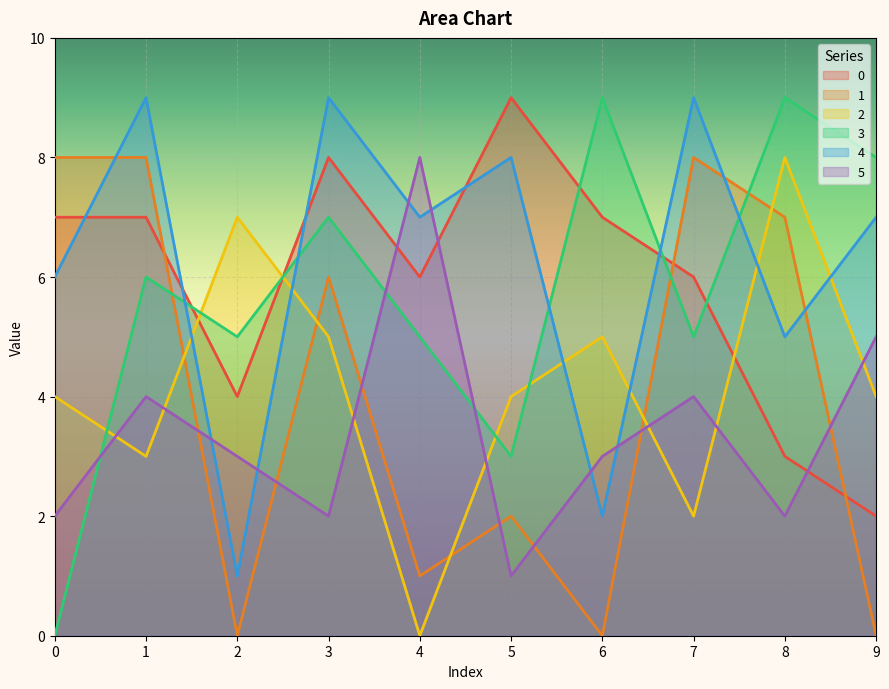

Does the chart display data point markers on the line(s)?

No